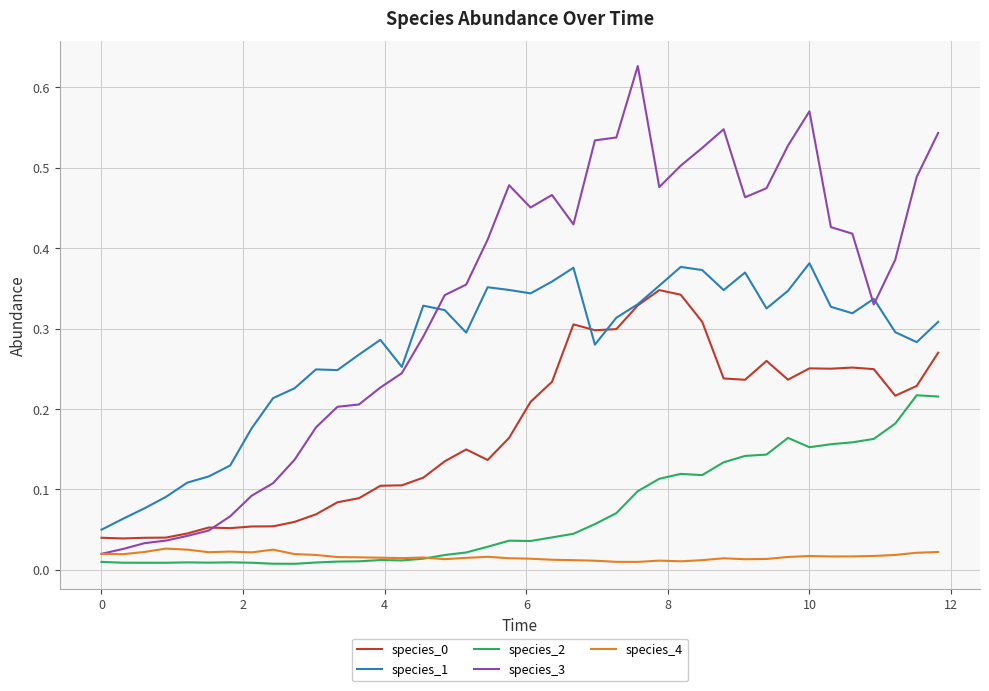

Which series has the widest spread of values?

species_3